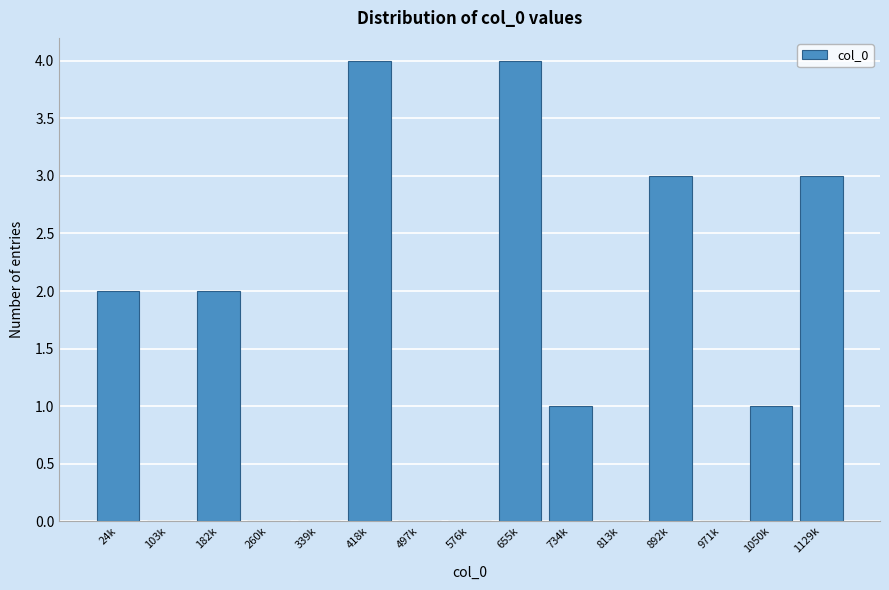

Reading left to right, list all the values displayed in this chart.

24k=2	103k=0	182k=2	260k=0	339k=0	418k=4	497k=0	576k=0	655k=4	734k=1	813k=0	892k=3	971k=0	1050k=1	1129k=3